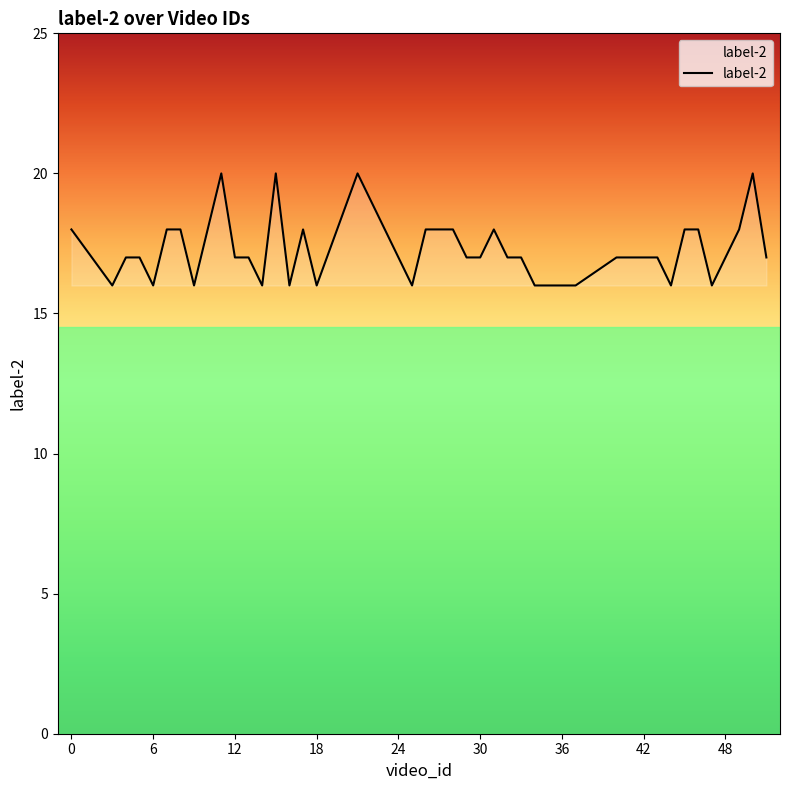

What is the difference between the maximum and minimum values?

4